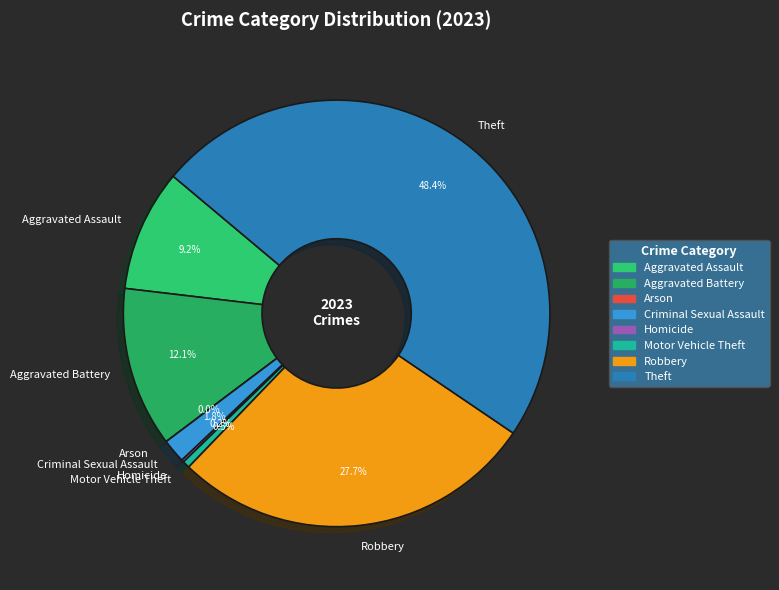

Between Theft and Aggravated Assault, which is larger?

Theft